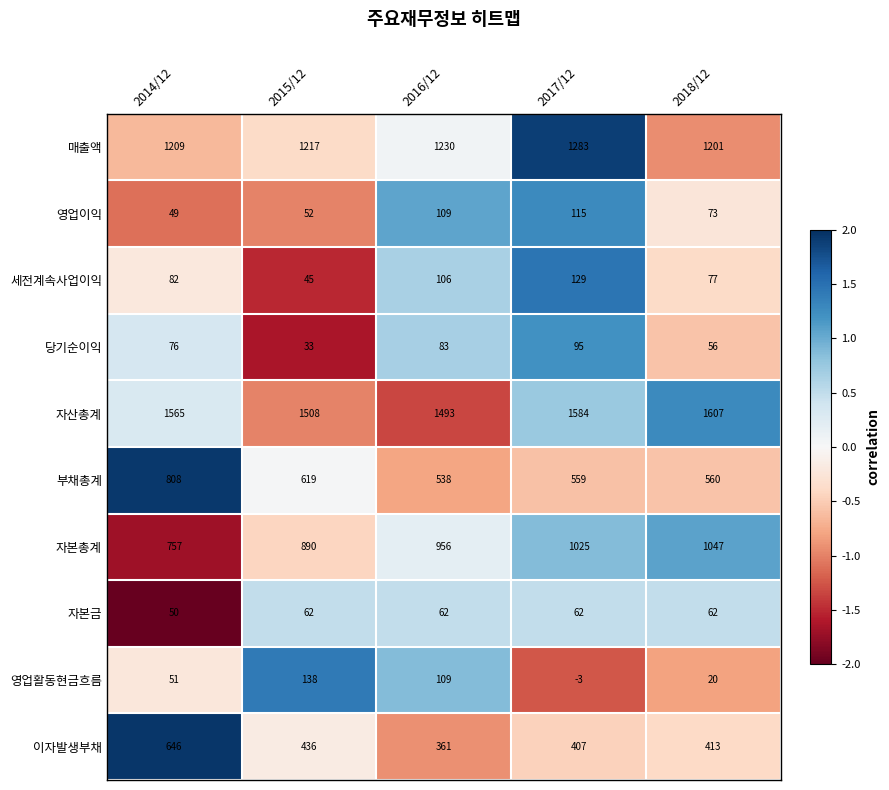

At which category does the chart reach its minimum across all series?

2017/12